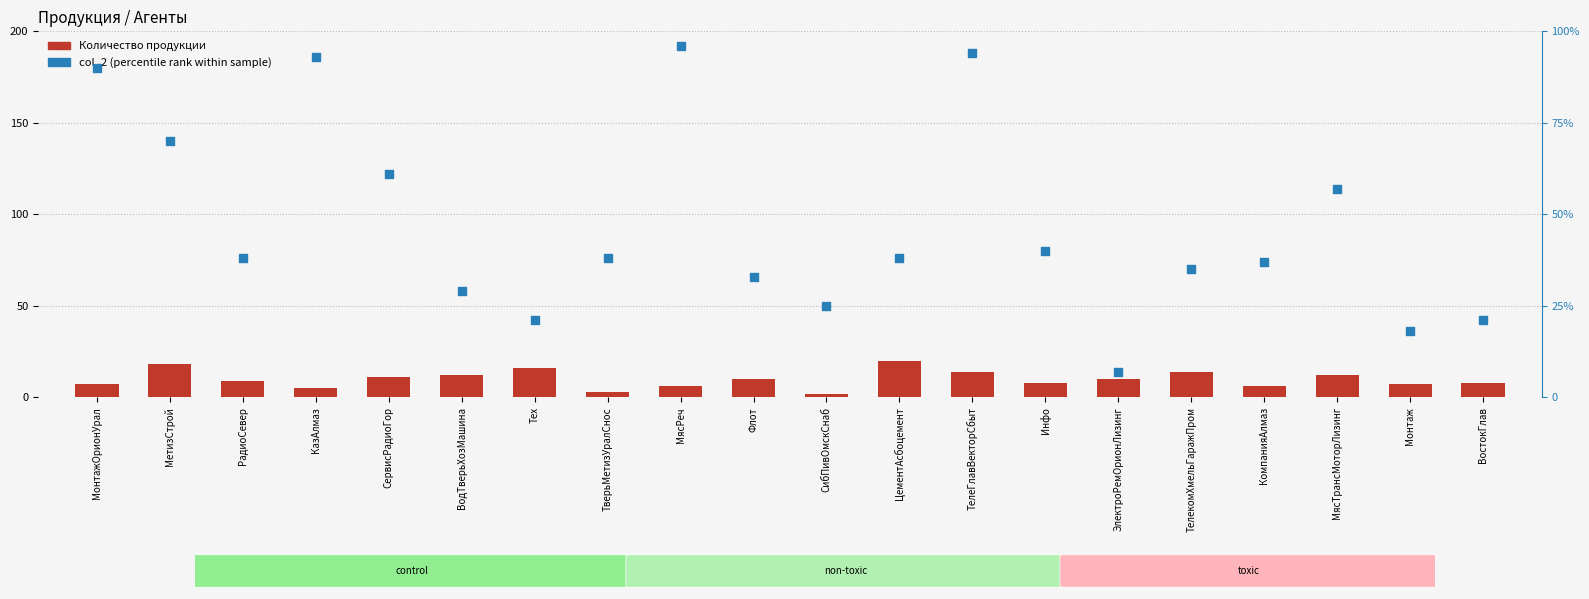

What are all the series names shown in the legend?

Количество продукции, col_2 (percentile rank)